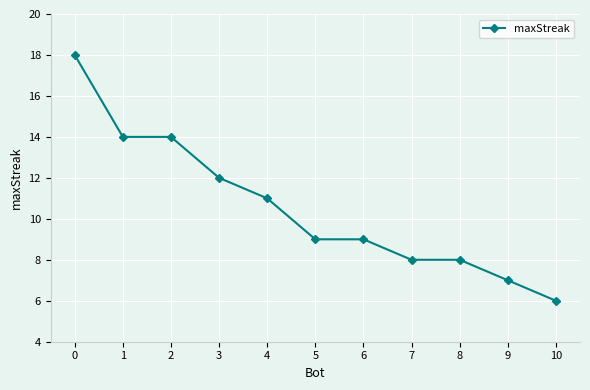

What value does the data have at 0?

18